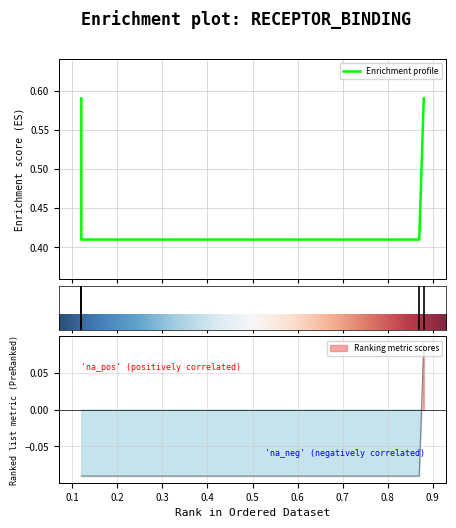

Reading left to right, extract all data points from this chart.

0.6	0.4	0.4	0.6